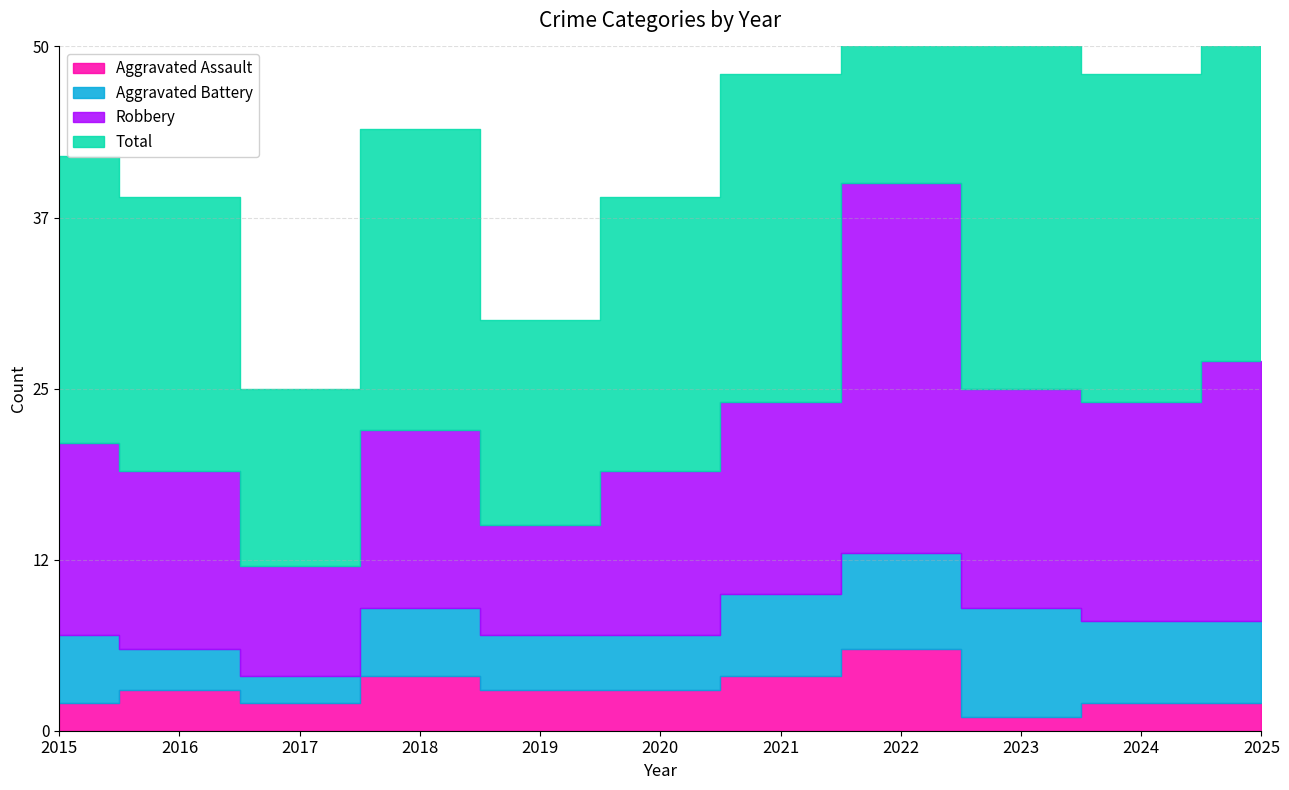

Which category has the highest value across all series?

2022